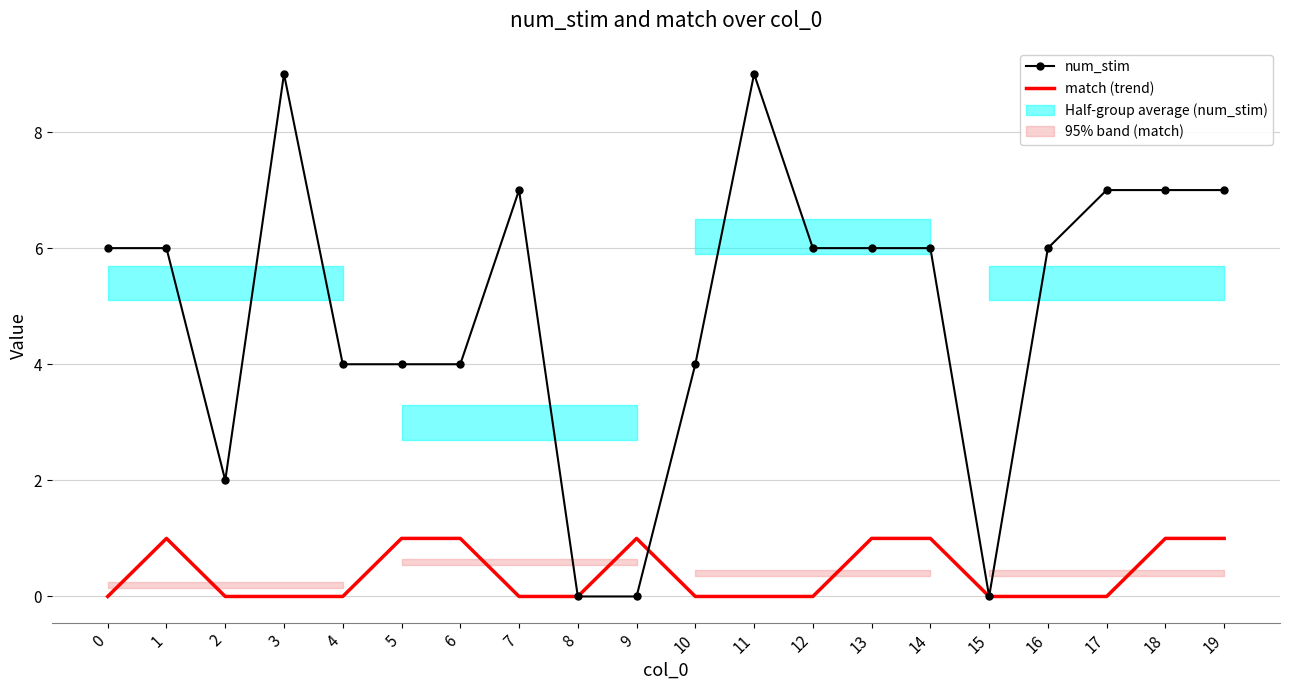

The value of match at 11 is 1. True or false?

False